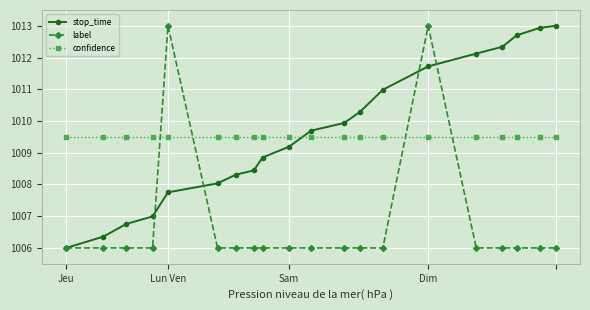

What is the minimum value for label?

1006.0